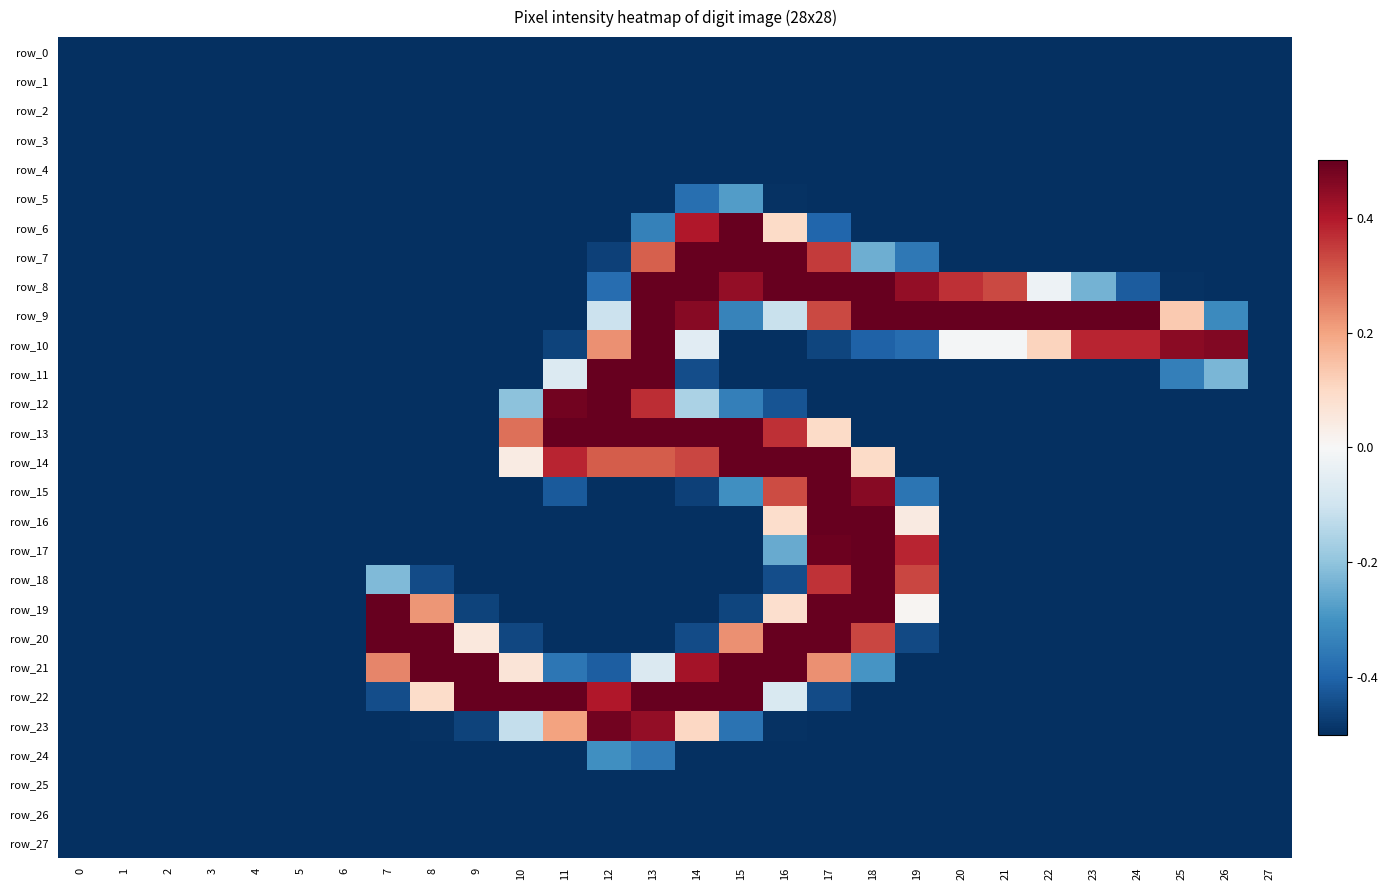

True or false: row_9 has a value of -0.8 at 6.

False